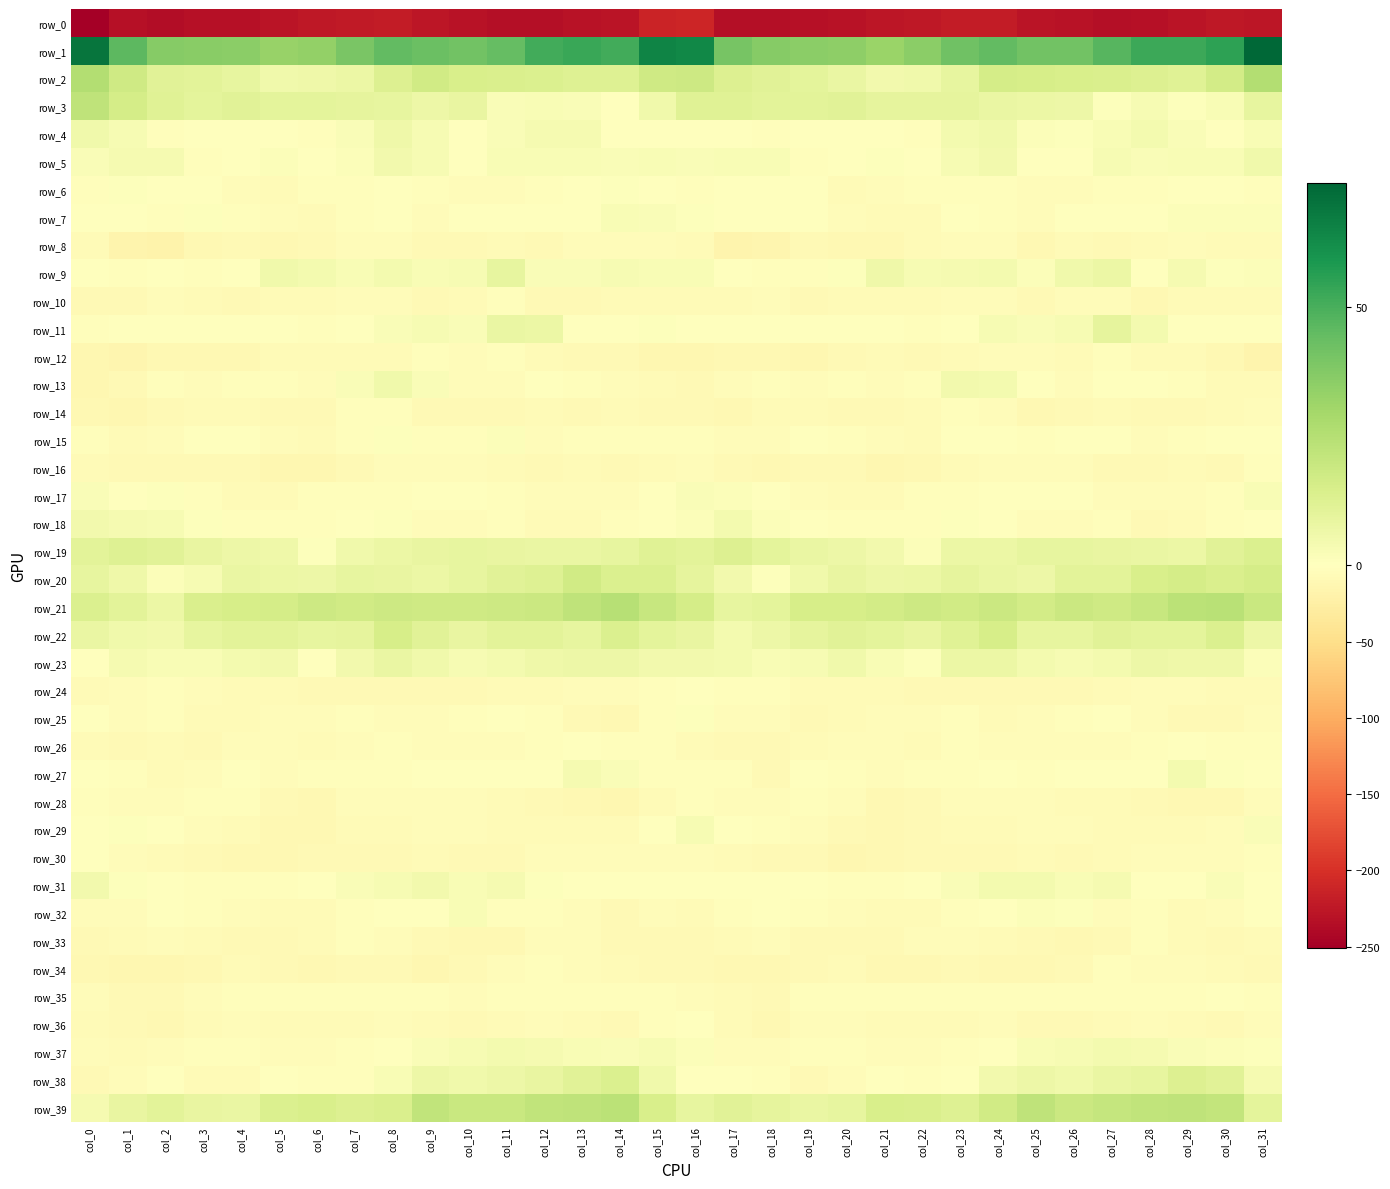

List the labels in order of row_27 value, smallest first.

col_18, col_2, col_21, col_5, col_3, col_6, col_17, col_16, col_22, col_7, col_23, col_20, col_8, col_1, col_25, col_15, col_11, col_19, col_27, col_9, col_24, col_26, col_10, col_12, col_4, col_0, col_31, col_28, col_30, col_14, col_13, col_29